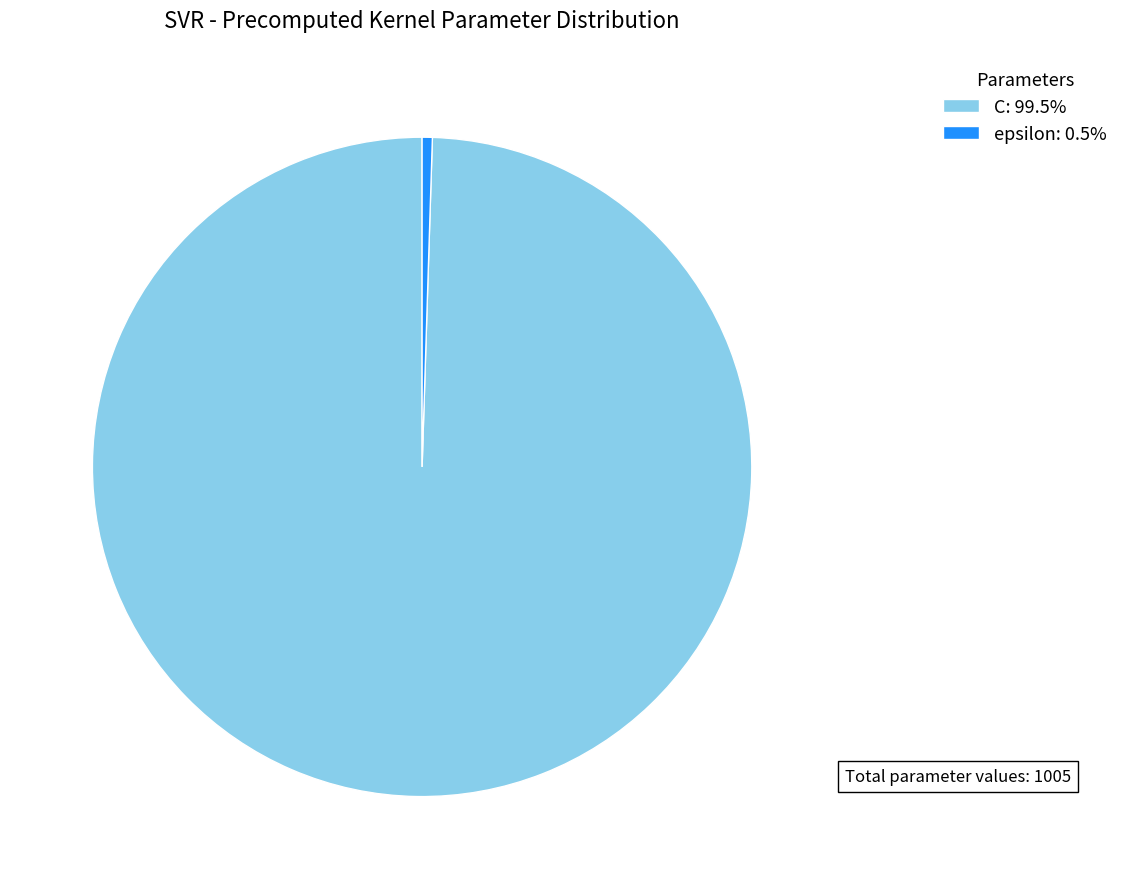

How many segments does this pie chart have?

2